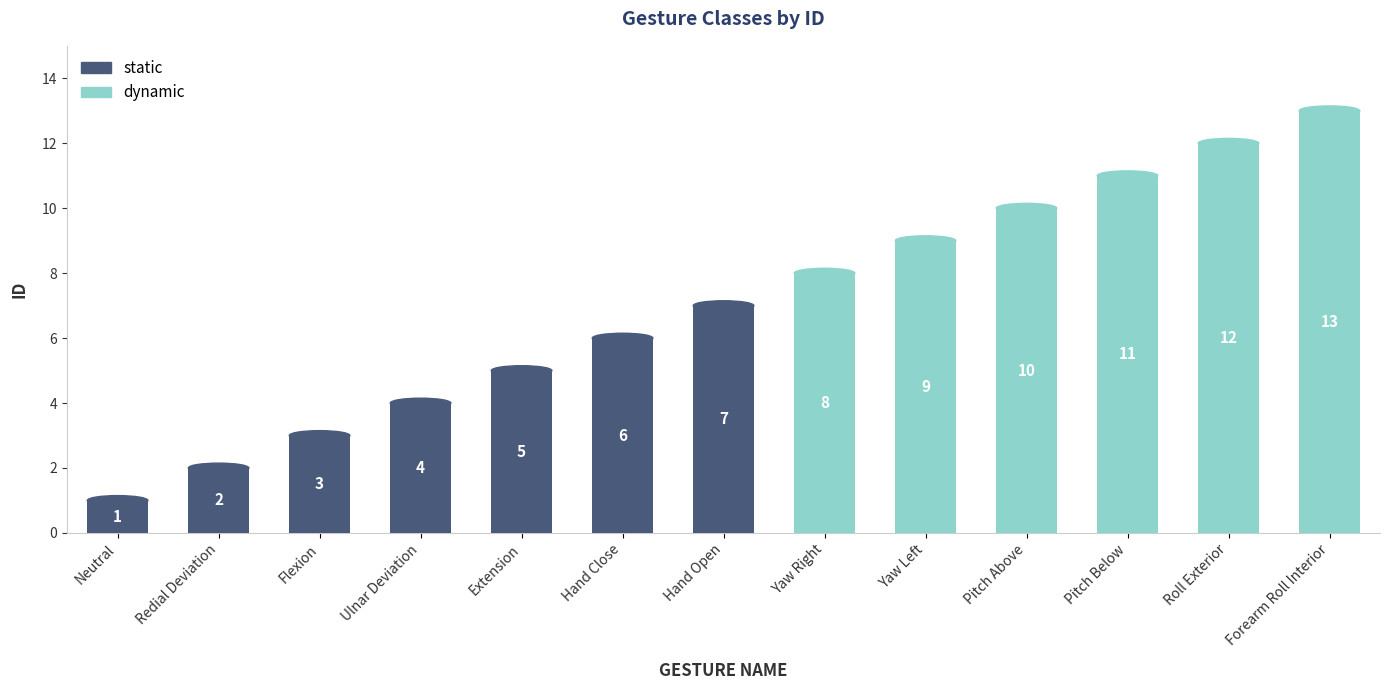

How many bars are there in total?

13